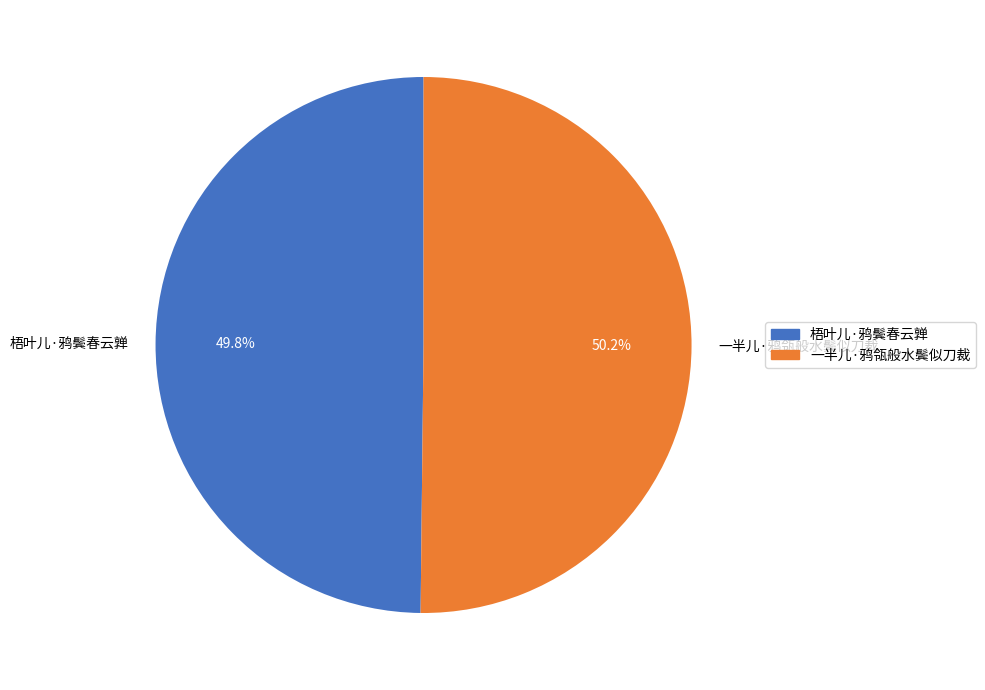

How many slices are in this pie chart?

2